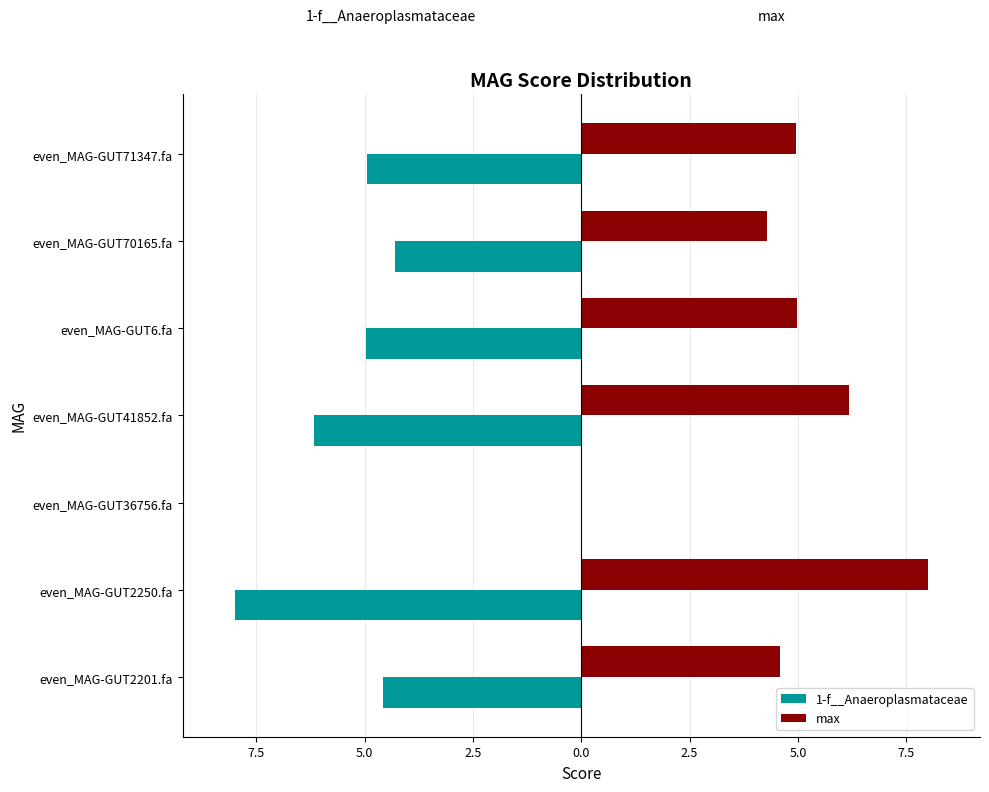

What are all the series names shown in the legend?

1-f__Anaeroplasmataceae, max